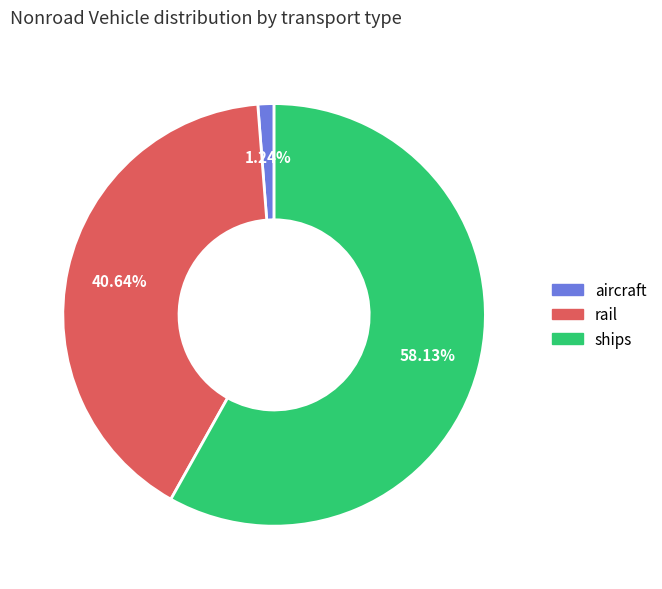

To the nearest percent, what portion does aircraft represent?

1%